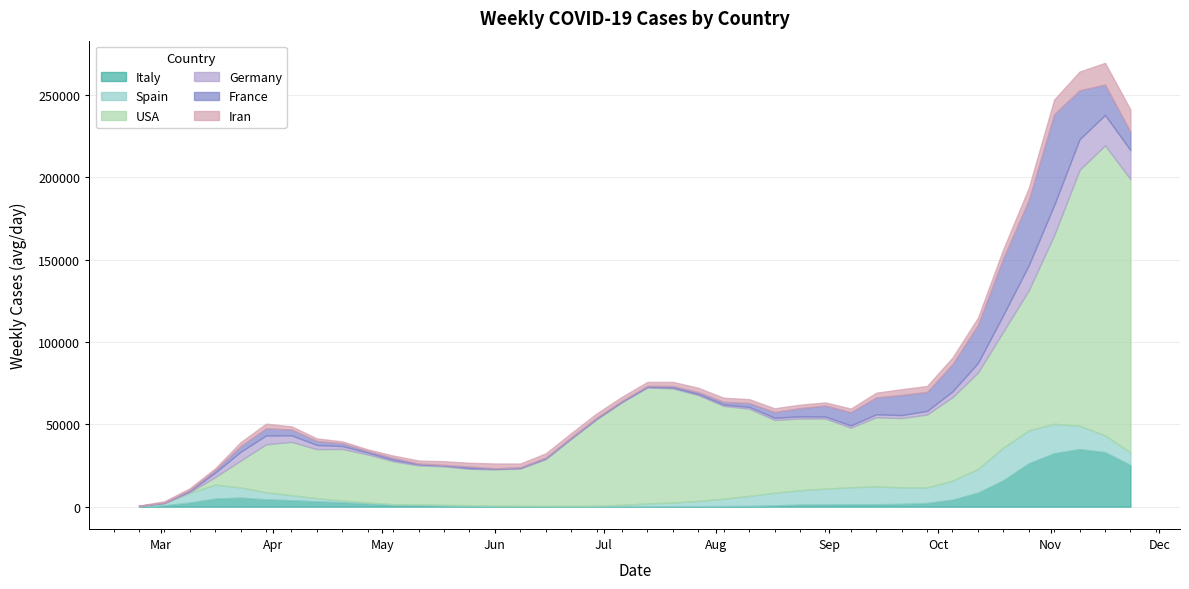

Where is USA nearest to the value 88064?

2020-10-26